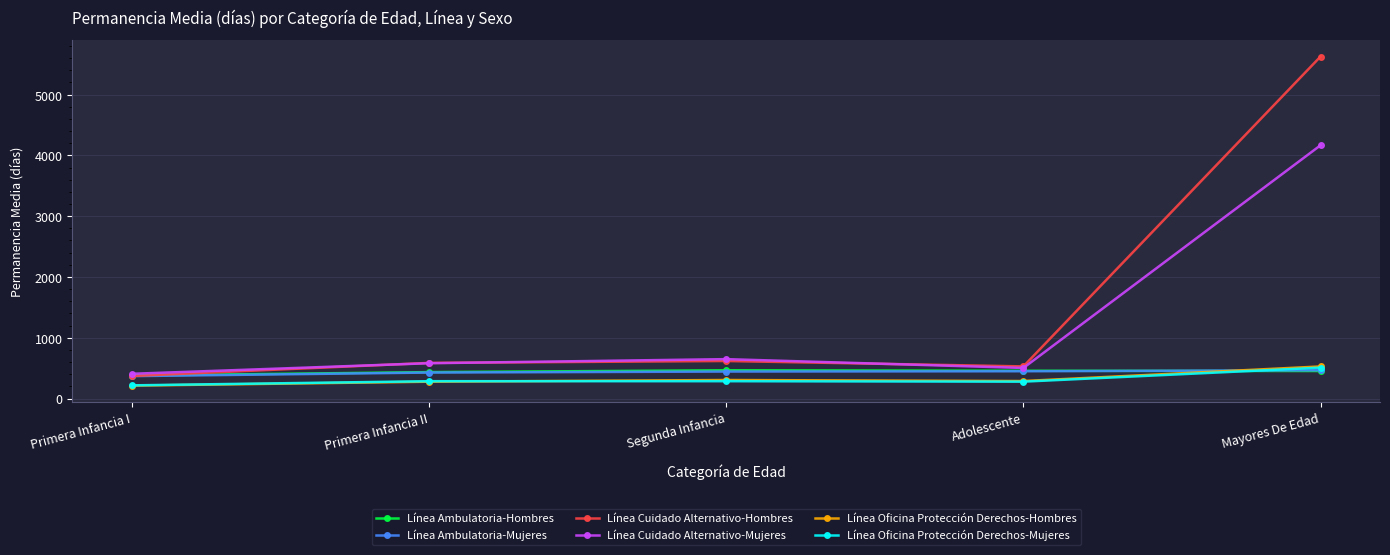

Which series ends up on top after the final intersection of Línea Ambulatoria-Hombres and Línea Ambulatoria-Mujeres?

Línea Ambulatoria-Mujeres